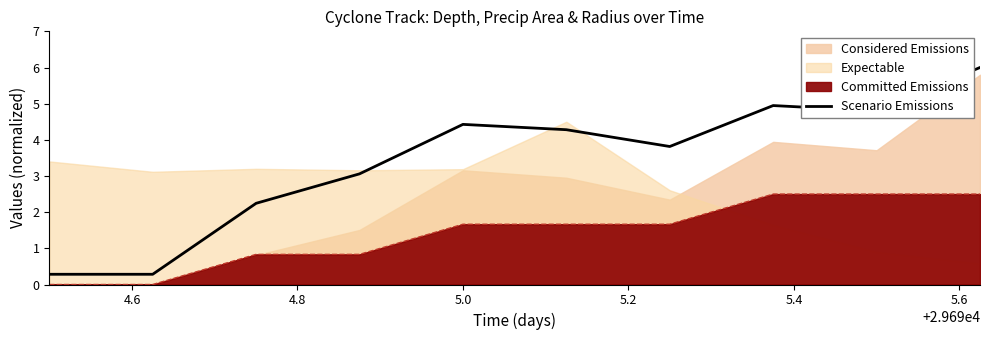

Count the number of values greater than 4.

5